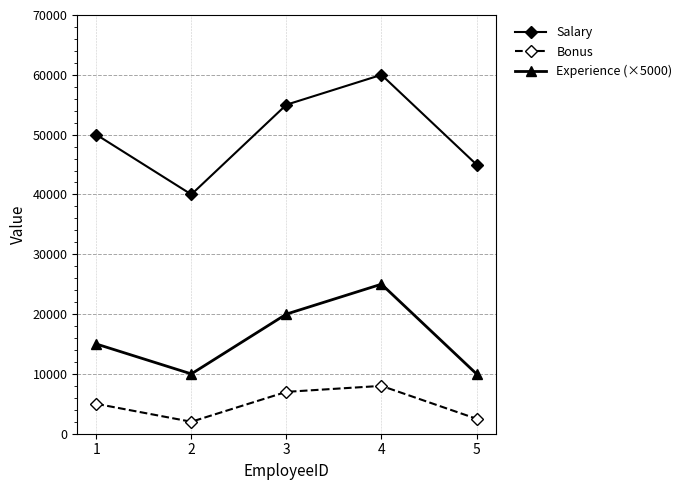

The value of Bonus at 4 is 8000. True or false?

True